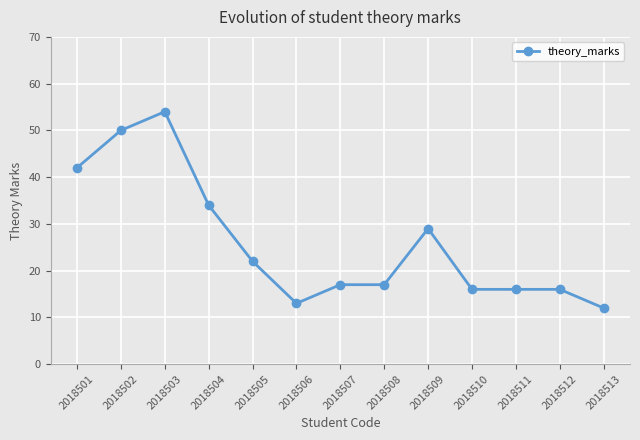

What is the difference between the values at 2018504 and 2018513?

22